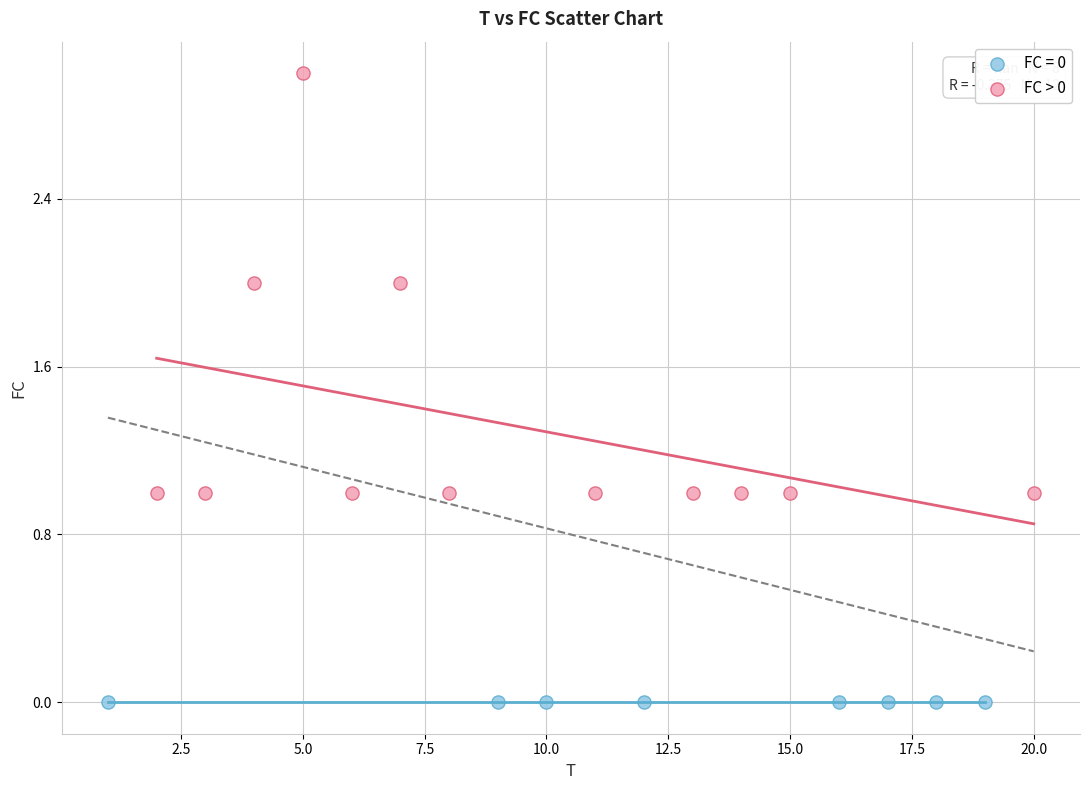

Which series reaches the minimum Y coordinate?

FC = 0